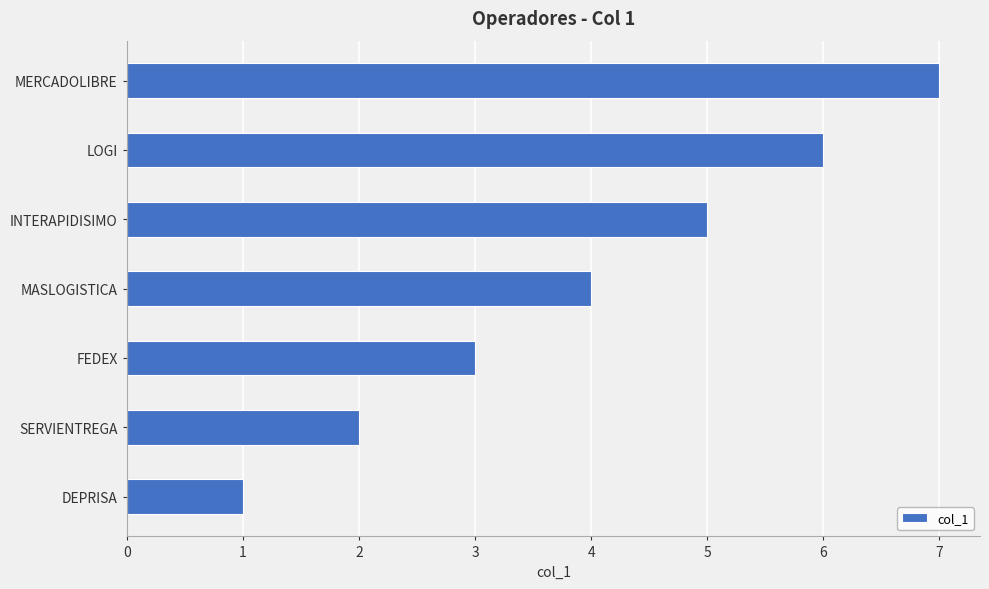

What is the difference between the maximum and minimum values?

6